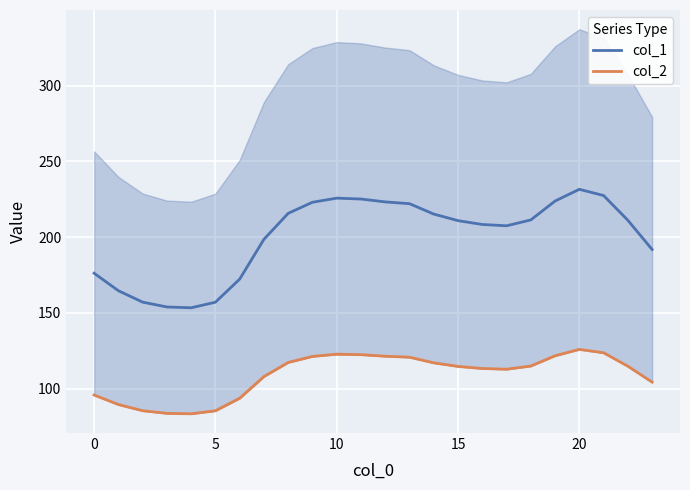

How many series are shown in this chart?

2